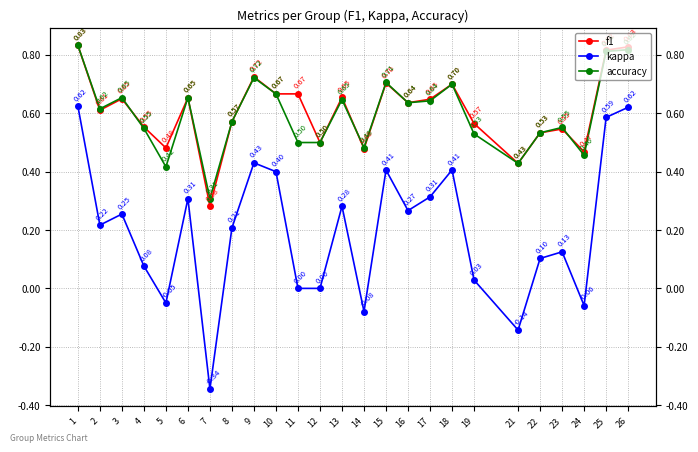

What is the lowest value of the f1 series?

0.3